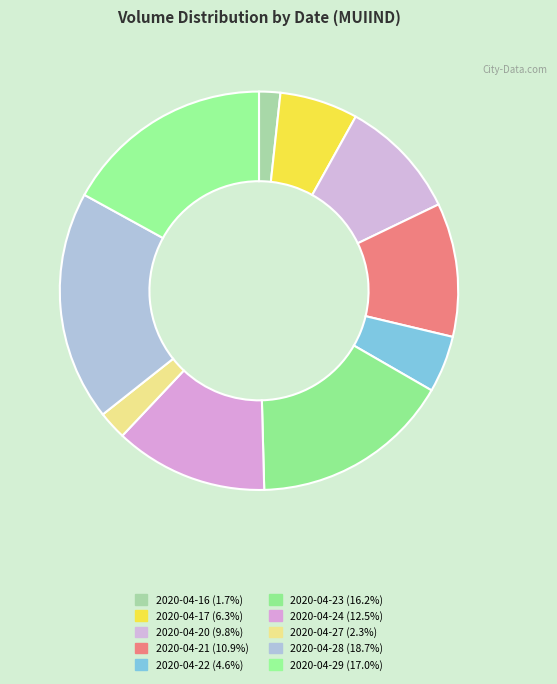

Count the number of slices in the pie.

10